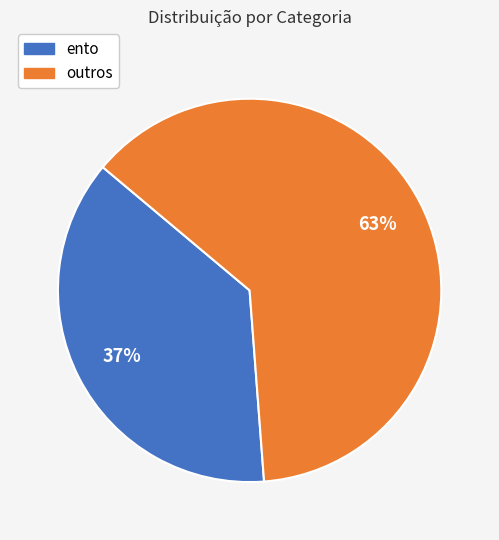

Is there any slice that represents more than half of the pie?

Yes